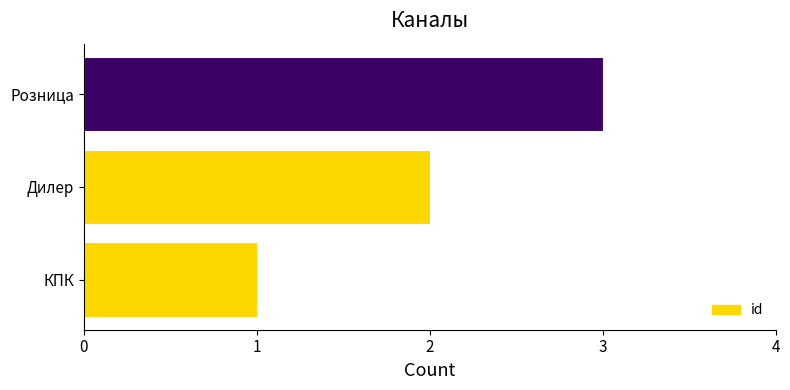

Count the number of data series in this chart.

1